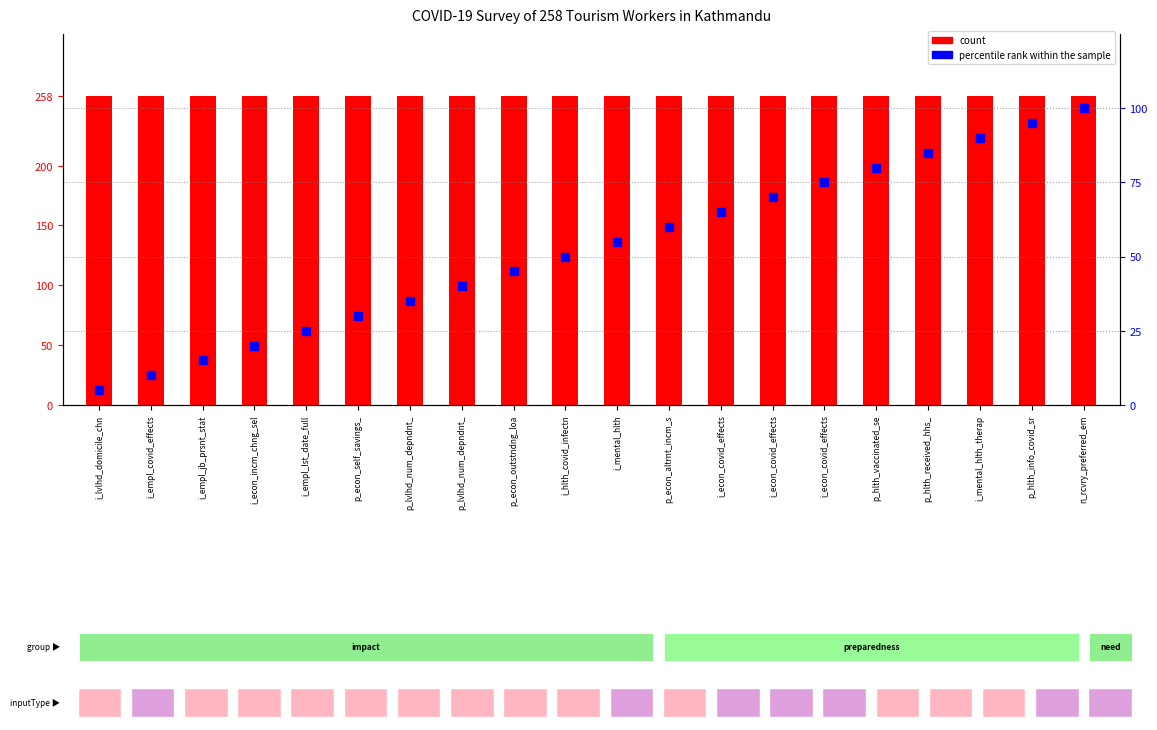

What is the label of the 20th bar from the left?

n_rcvry_preferred_em